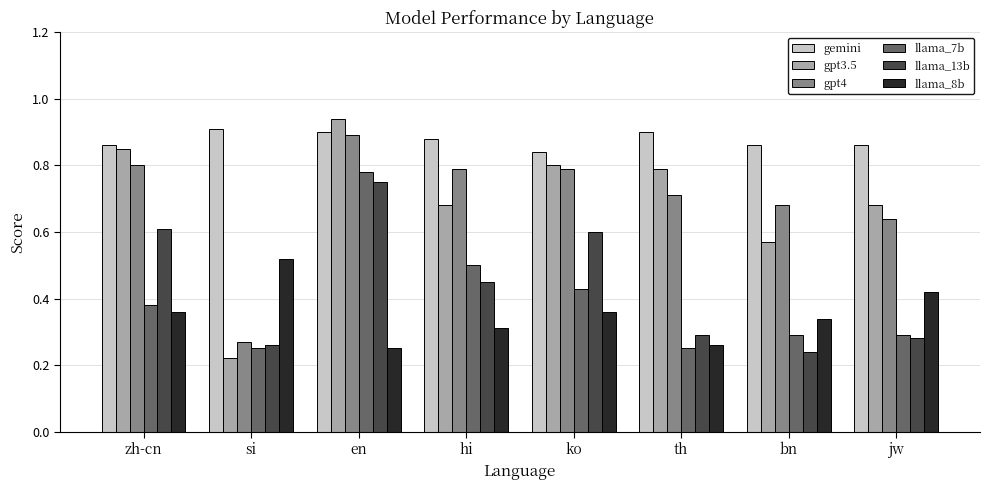

What are all the series names shown in the legend?

gemini, gpt3.5, gpt4, llama_7b, llama_13b, llama_8b